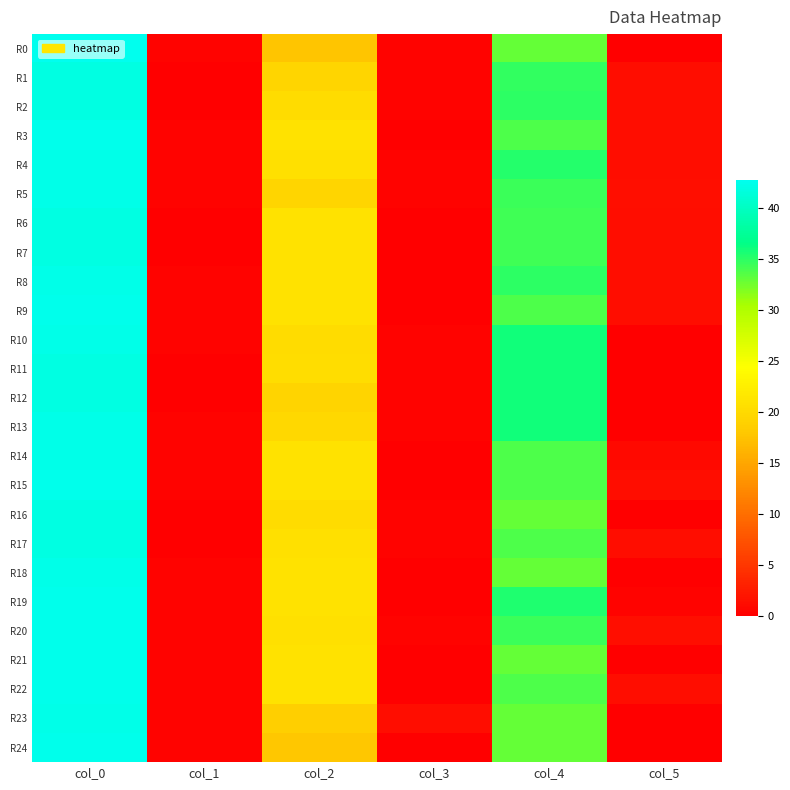

How many data points does each series have?

6